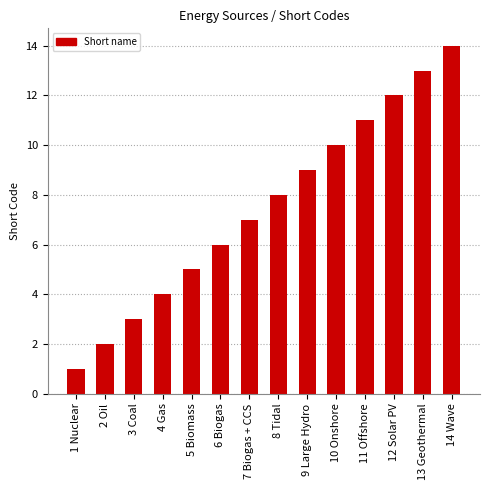

What is the value of the 9th bar from the left?

9